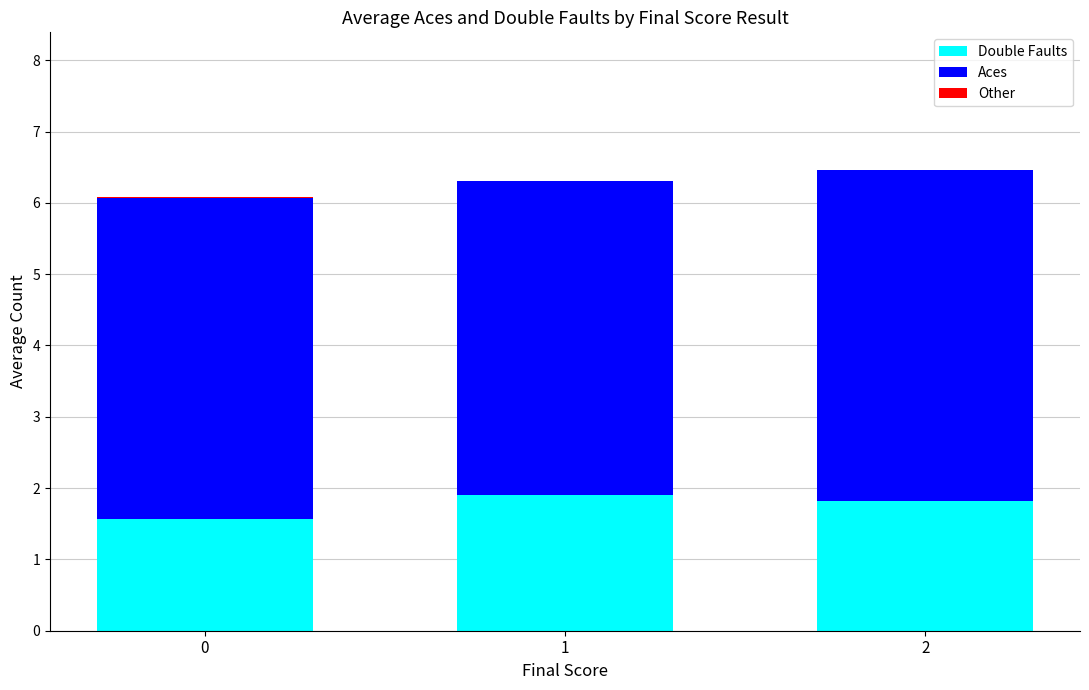

What is the highest value of the Double Faults series?

1.9